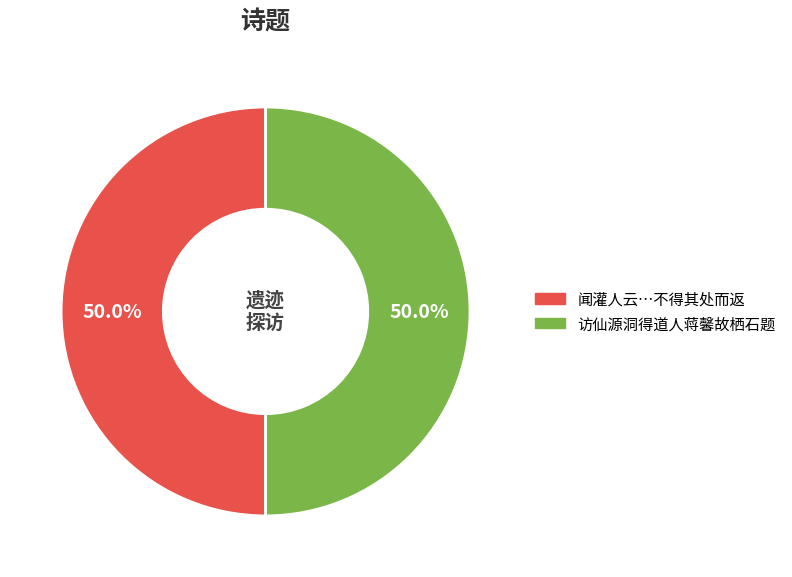

How many segments does this pie chart have?

2